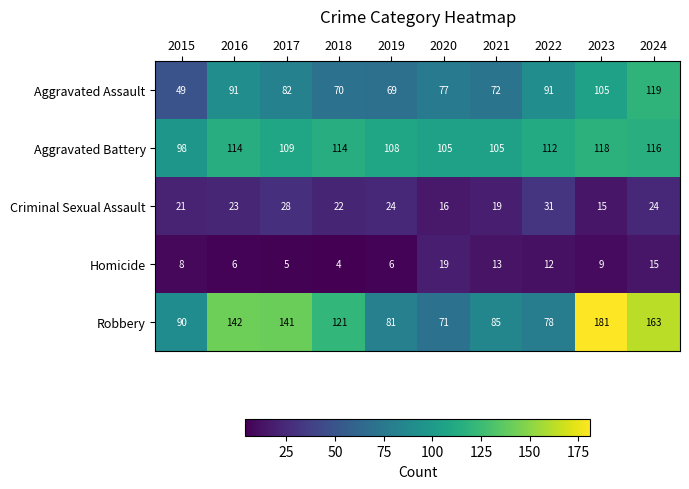

Rank the series at 2022 from lowest to highest value.

Homicide, Criminal Sexual Assault, Robbery, Aggravated Assault, Aggravated Battery